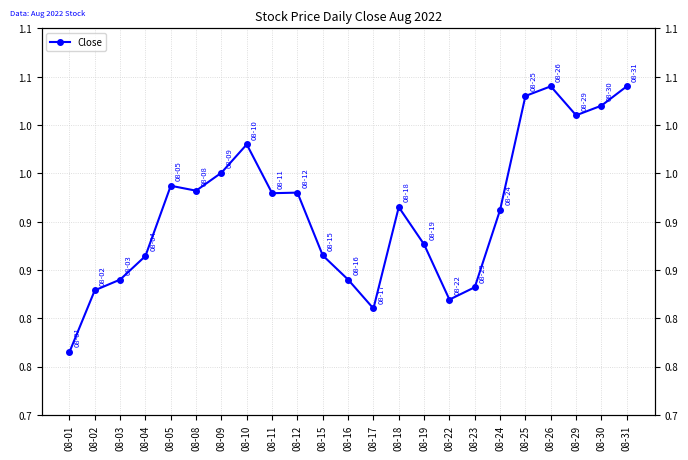

Which label corresponds to the smallest value in the chart?

08-01